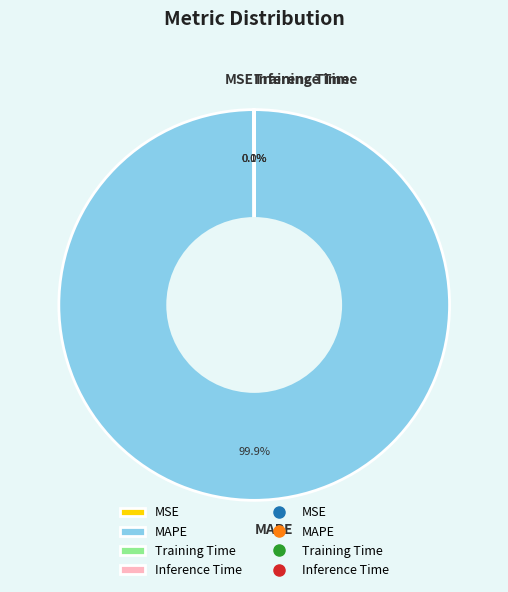

Which category has the biggest portion of the pie?

MAPE